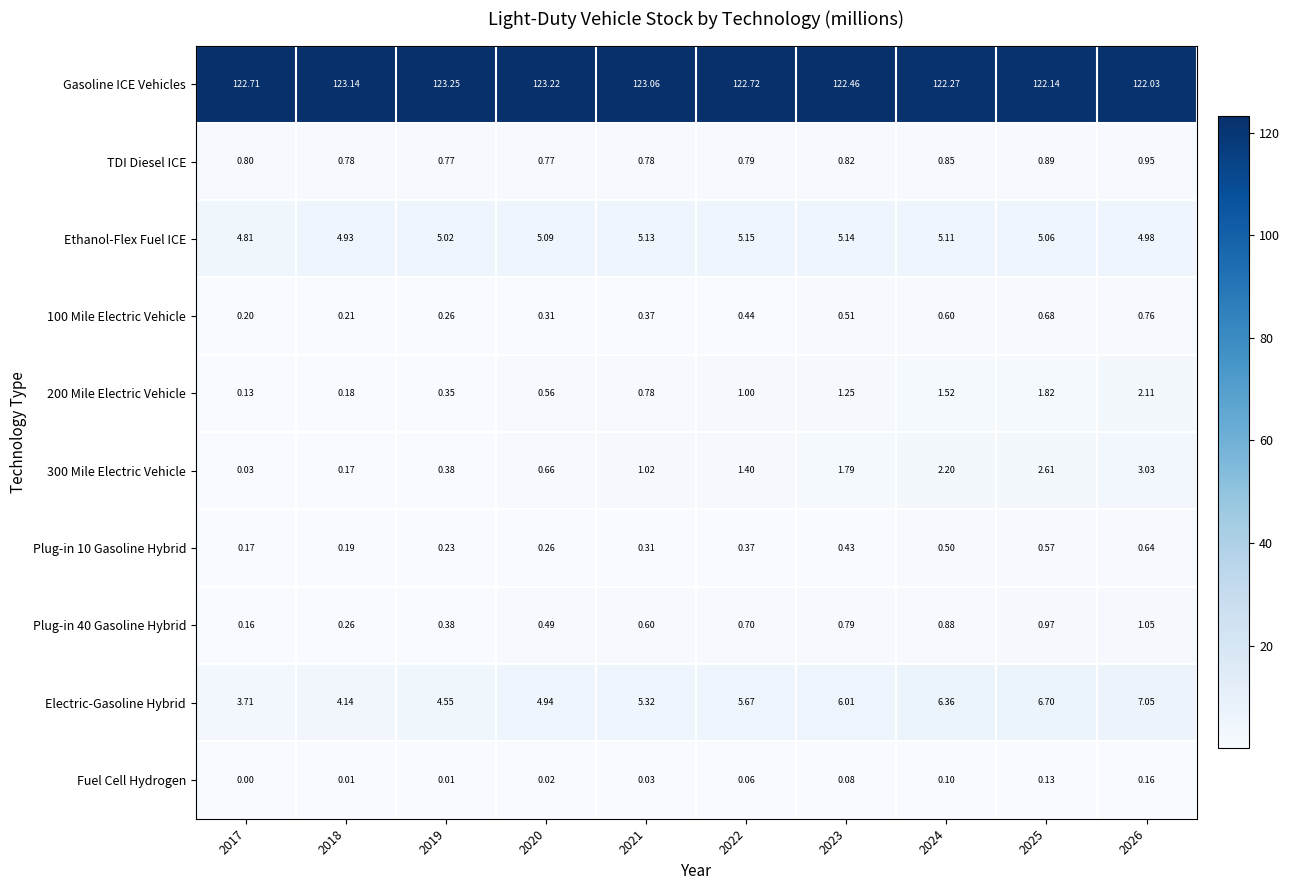

Which series has the largest total across all categories?

Gasoline ICE Vehicles